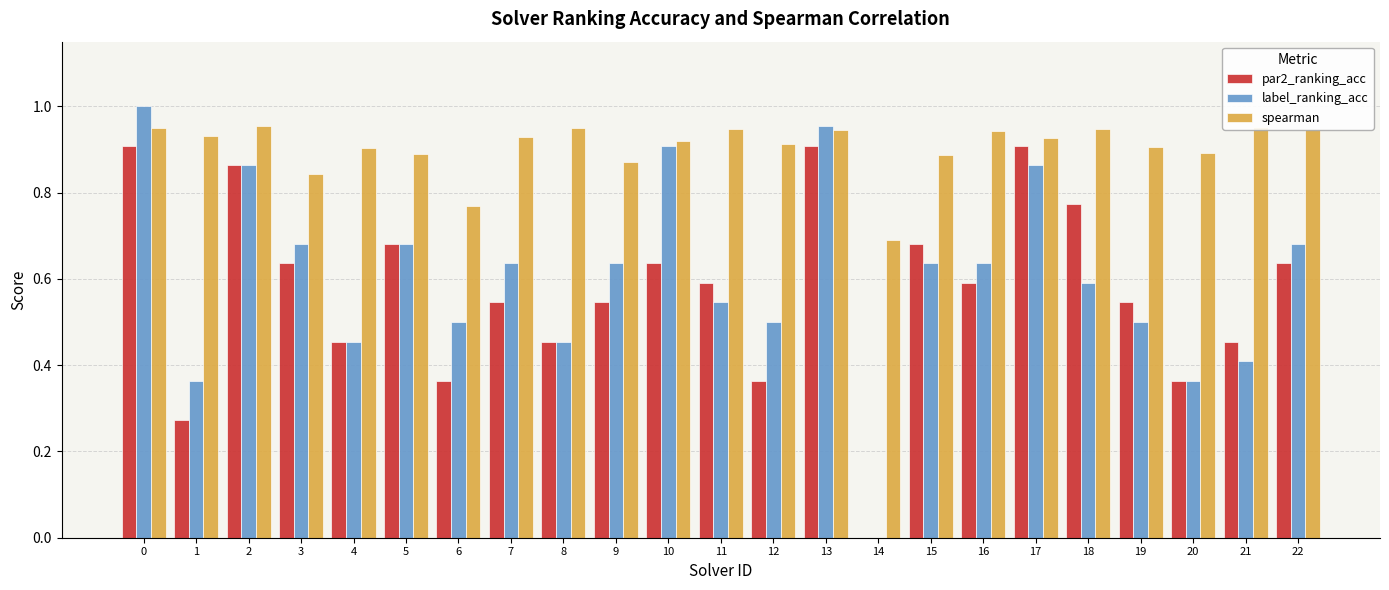

Is the value of label_ranking_acc at 16 greater than the value of par2_ranking_acc at 8?

Yes